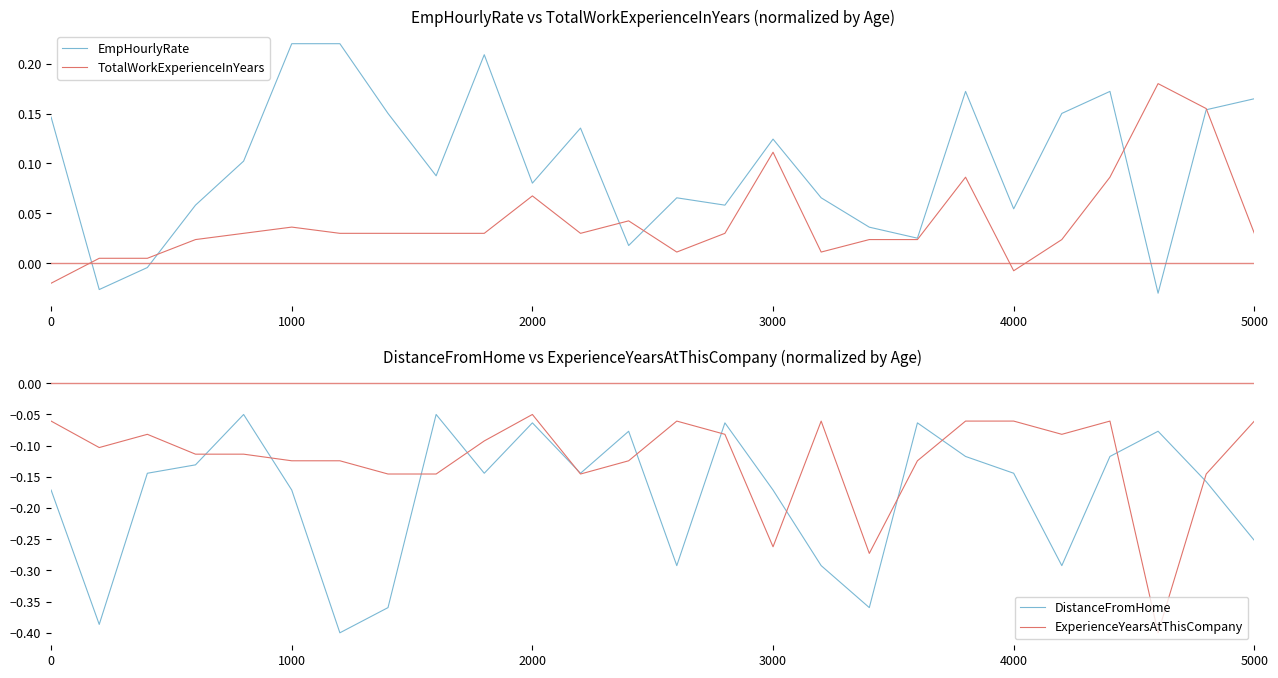

What is the value of the TotalWorkExperienceInYears point at the 16th from the left?

0.1